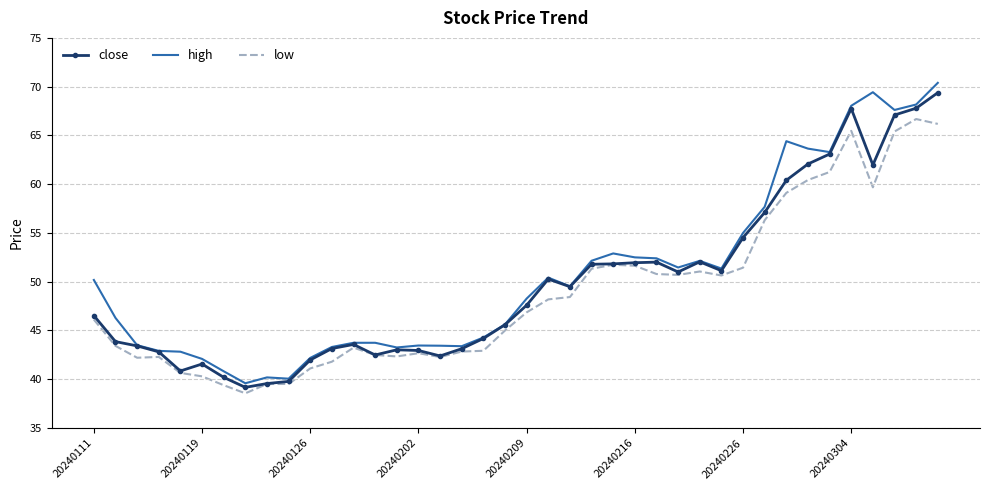

What is the difference between the maximum and minimum values in the high series?

30.8